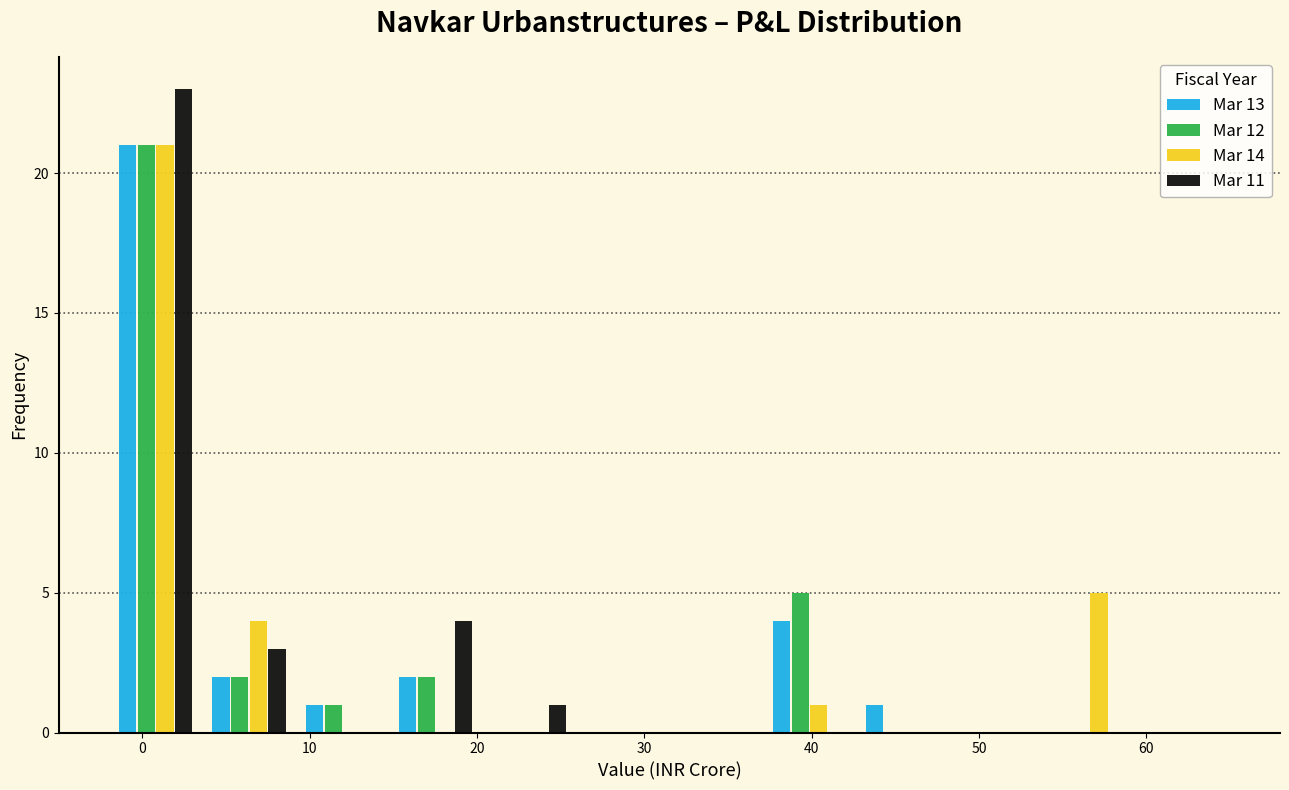

Reading left to right, transcribe this chart: for each range on the x-axis, give the height of each series' bar. Neither the bar edges nor the heights are printed on the chart, so give them approximately, as read against the axes.

-2 to 4: Mar 13=21	Mar 12=21	Mar 14=21	Mar 11=23
4 to 9: Mar 13=2	Mar 12=2	Mar 14=4	Mar 11=3
9 to 15: Mar 13=1	Mar 12=1	Mar 14=0	Mar 11=0
15 to 20: Mar 13=2	Mar 12=2	Mar 14=0	Mar 11=4
20 to 26: Mar 13=0	Mar 12=0	Mar 14=0	Mar 11=1
26 to 32: Mar 13=0	Mar 12=0	Mar 14=0	Mar 11=0
32 to 37: Mar 13=0	Mar 12=0	Mar 14=0	Mar 11=0
37 to 43: Mar 13=4	Mar 12=5	Mar 14=1	Mar 11=0
43 to 48: Mar 13=1	Mar 12=0	Mar 14=0	Mar 11=0
48 to 54: Mar 13=0	Mar 12=0	Mar 14=0	Mar 11=0
54 to 59: Mar 13=0	Mar 12=0	Mar 14=5	Mar 11=0
59 to 65: Mar 13=0	Mar 12=0	Mar 14=0	Mar 11=0